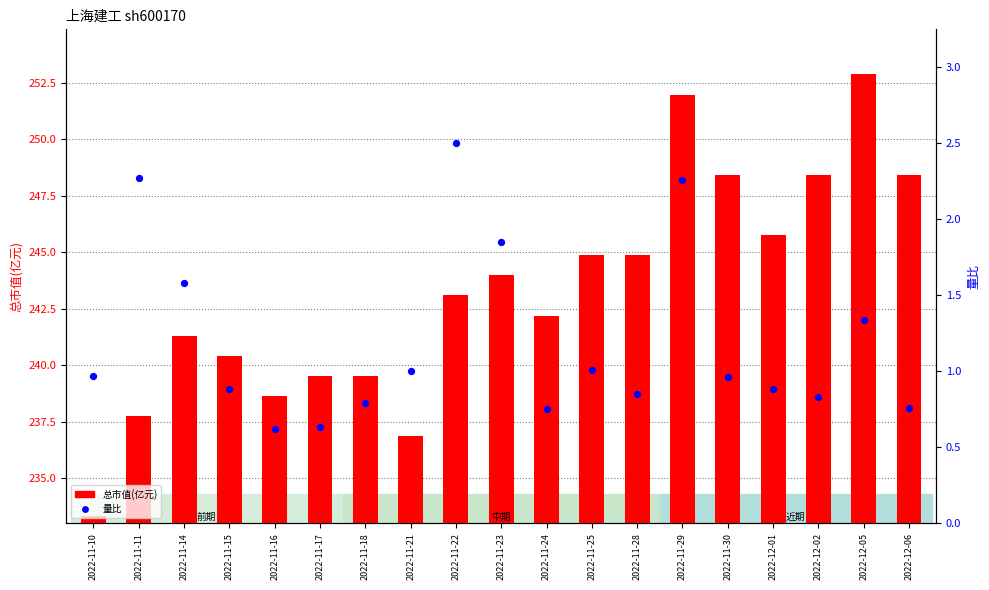

Which series has the largest Y range (max minus min)?

总市值(亿元)